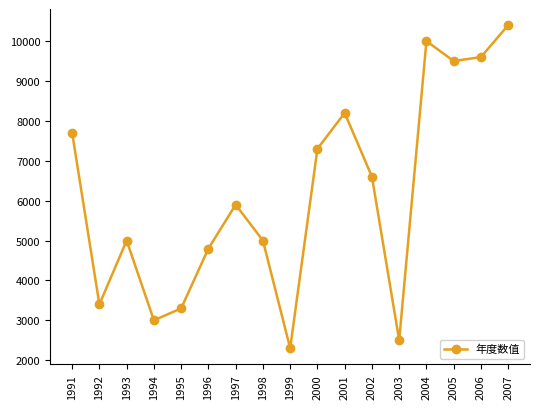

Reading right to left, list all the values displayed in this chart.

2007=10400	2006=9600	2005=9500	2004=10000	2003=2500	2002=6600	2001=8200	2000=7300	1999=2300	1998=5000	1997=5900	1996=4800	1995=3300	1994=3000	1993=5000	1992=3400	1991=7700